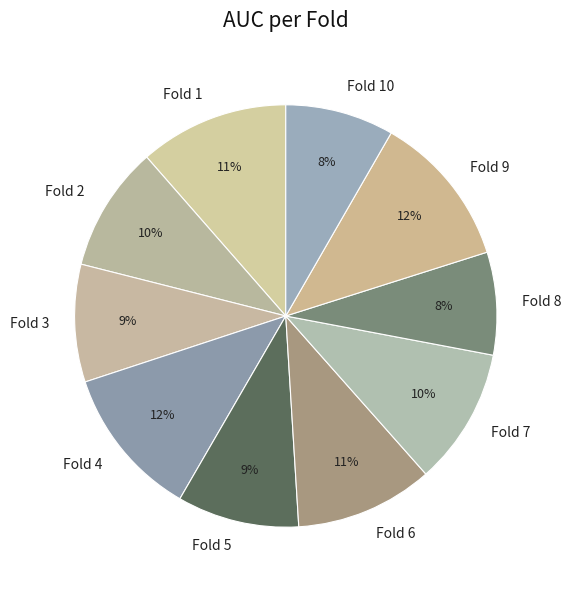

The Fold 10 slice represents 21% of the pie. True or false?

False